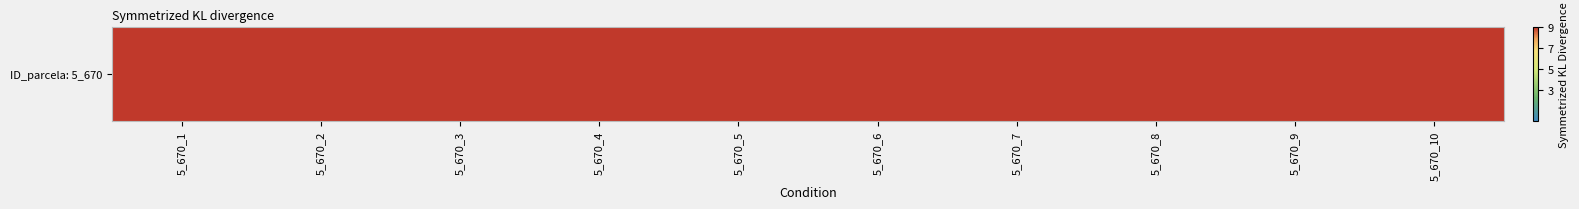

Read the value at 5_670_9.

127.3